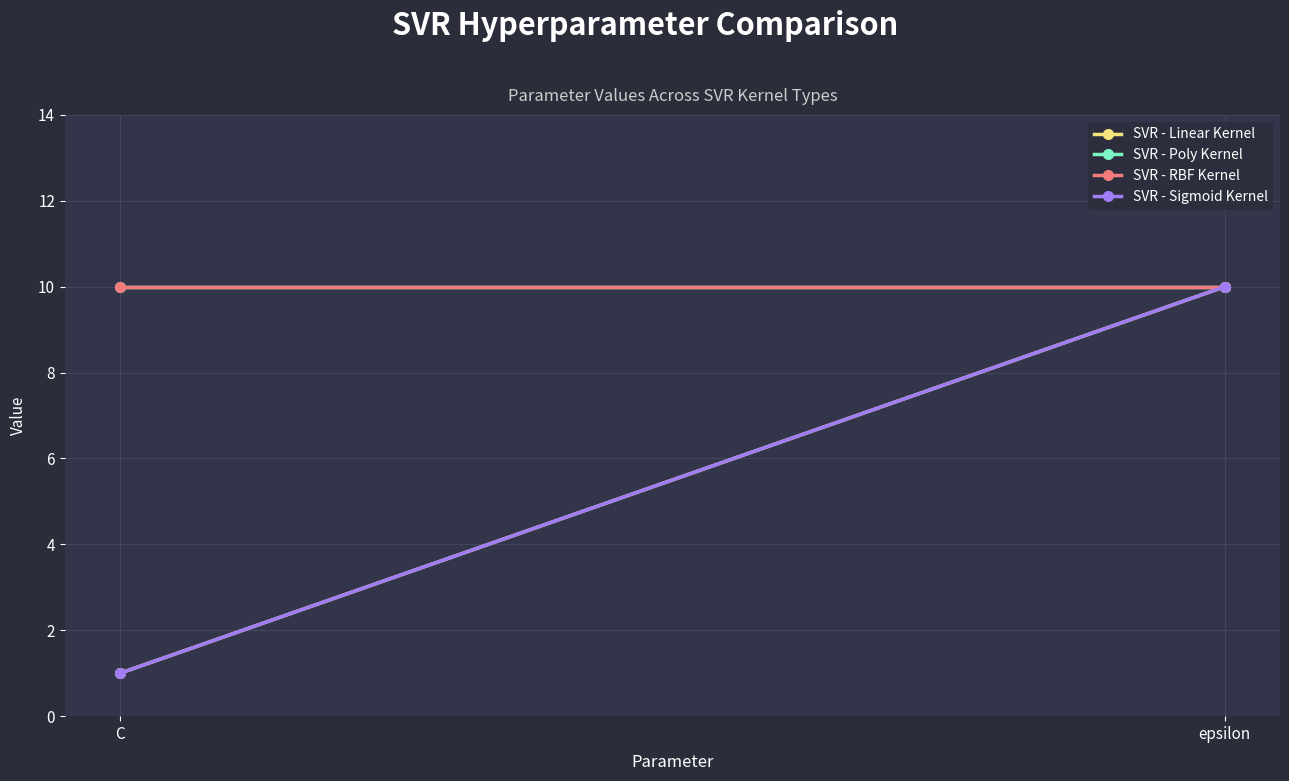

What is the maximum value for SVR - Poly Kernel?

10